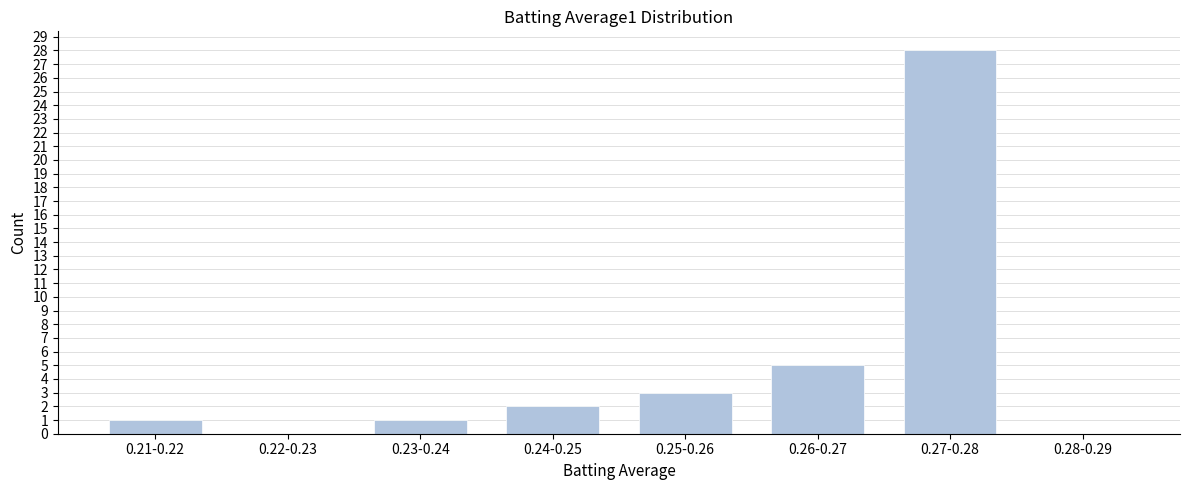

Reading left to right, extract all data points from this chart.

0.21-0.22=1	0.22-0.23=0	0.23-0.24=1	0.24-0.25=2	0.25-0.26=3	0.26-0.27=5	0.27-0.28=28	0.28-0.29=0